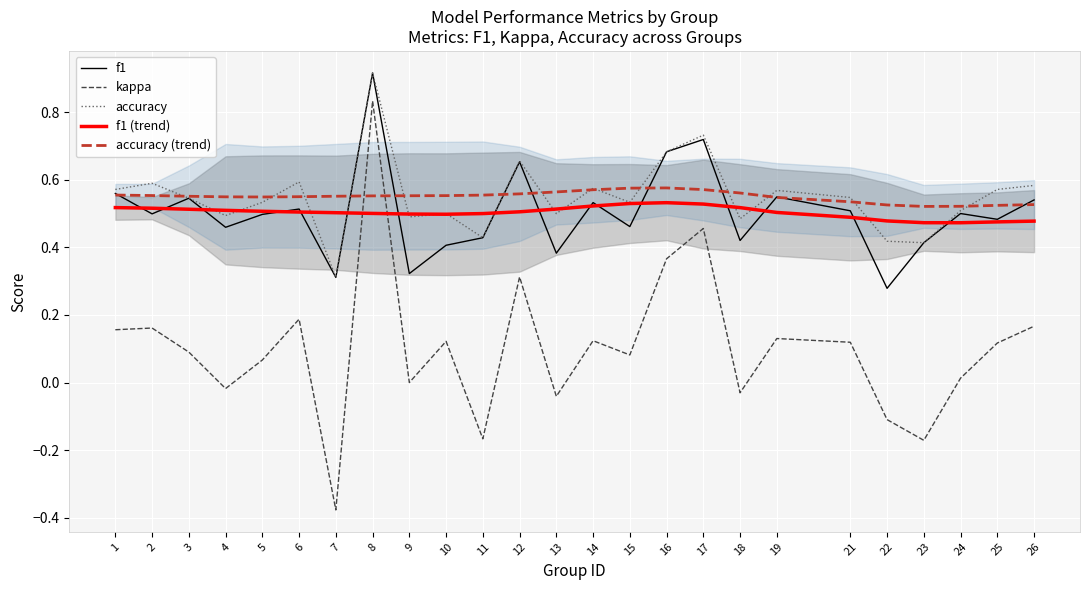

How many data points does each series have?

25